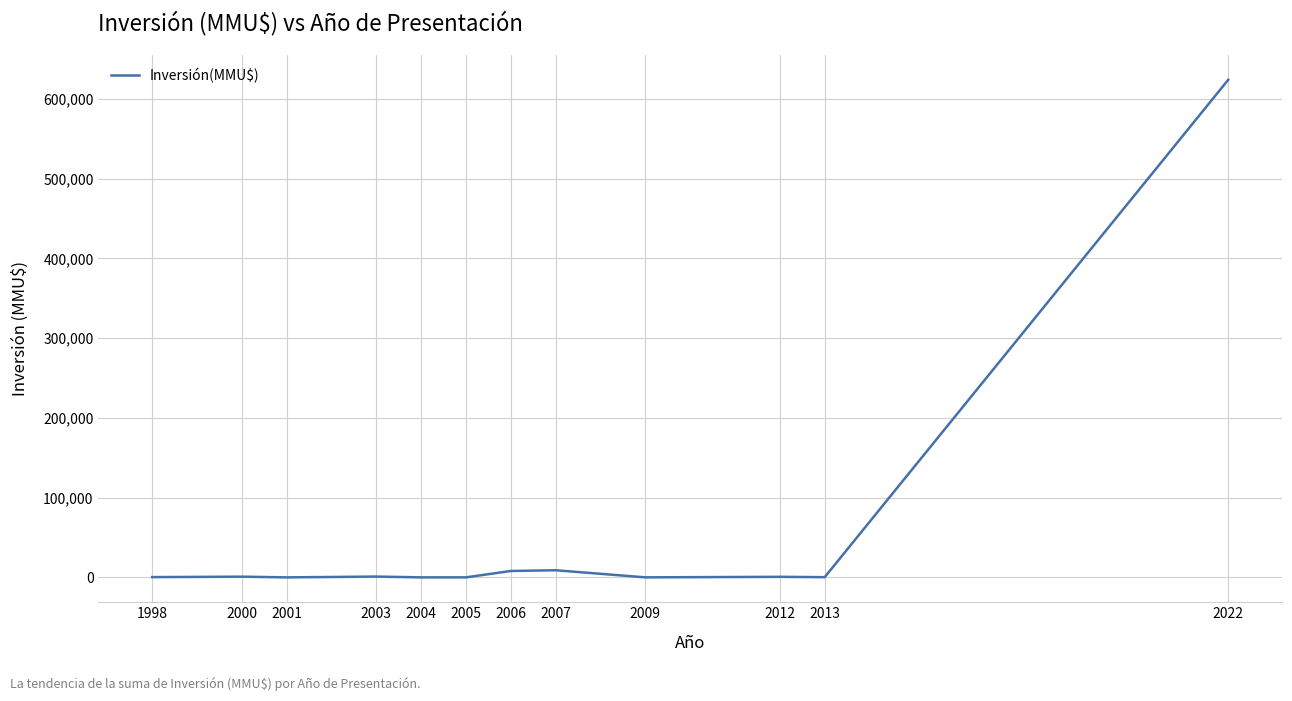

At which label does the data first exceed 690?

2000